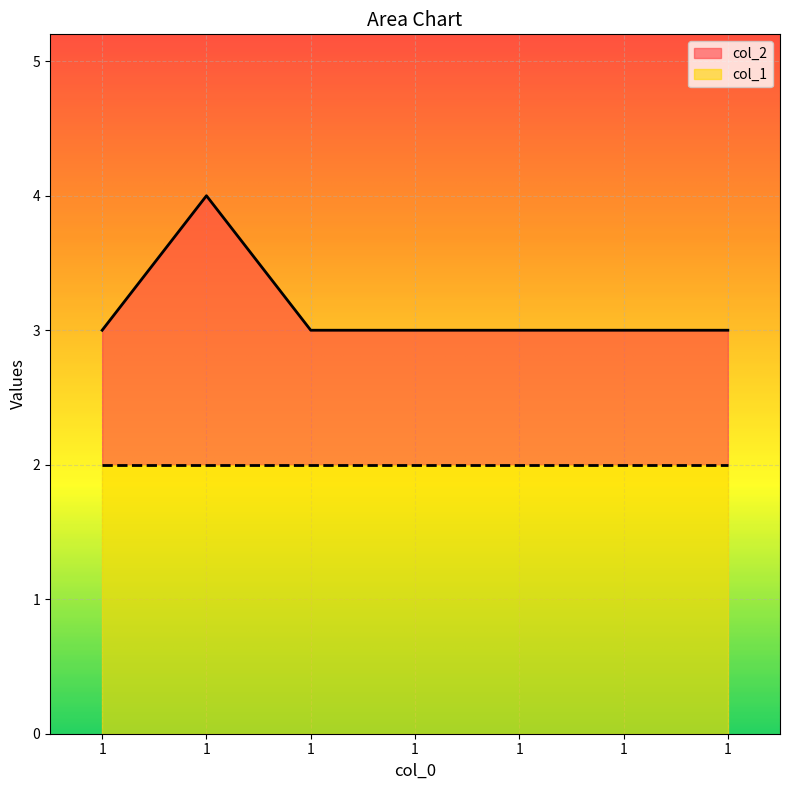

Which label corresponds to the smallest value in the chart?

1